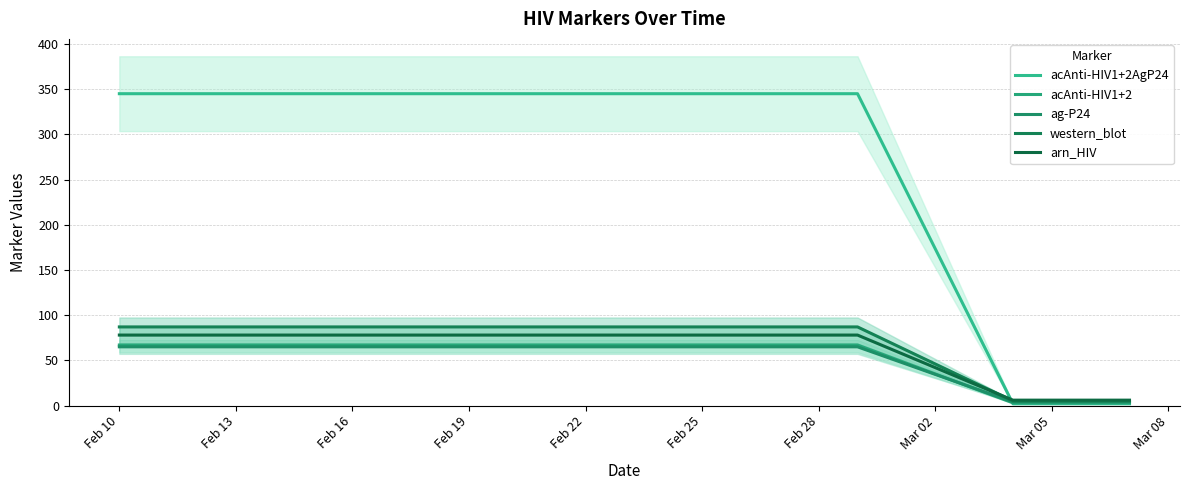

How many categories are shown in the chart?

7